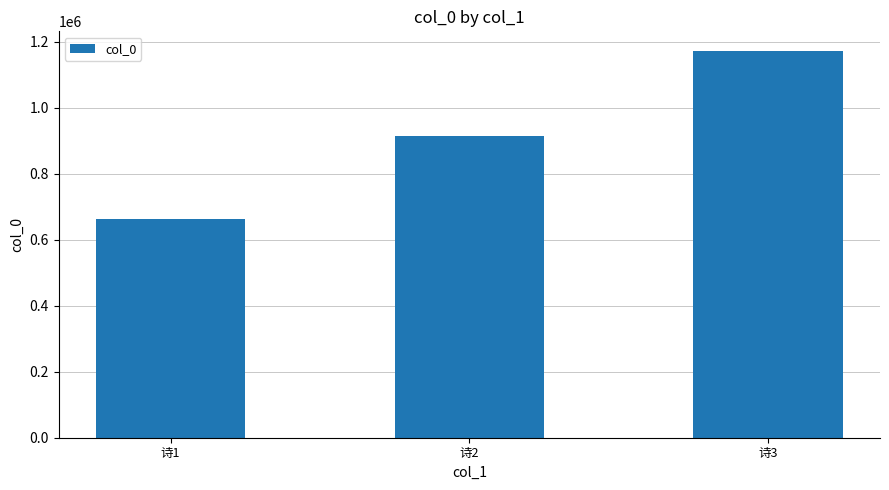

What is the smallest value displayed?

662006